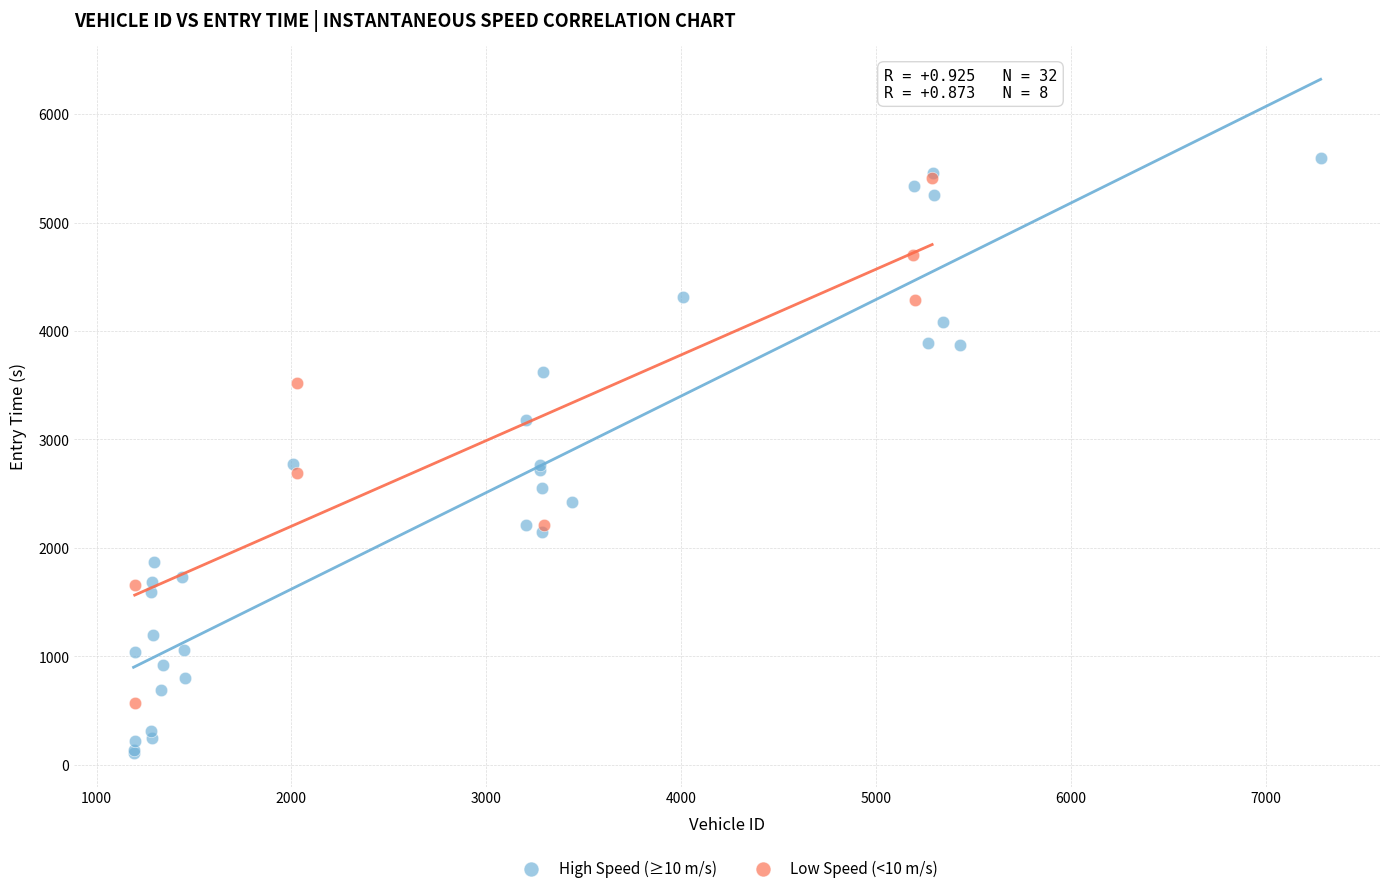

Which series has the widest spread of Y values?

High Speed (≥10 m/s)